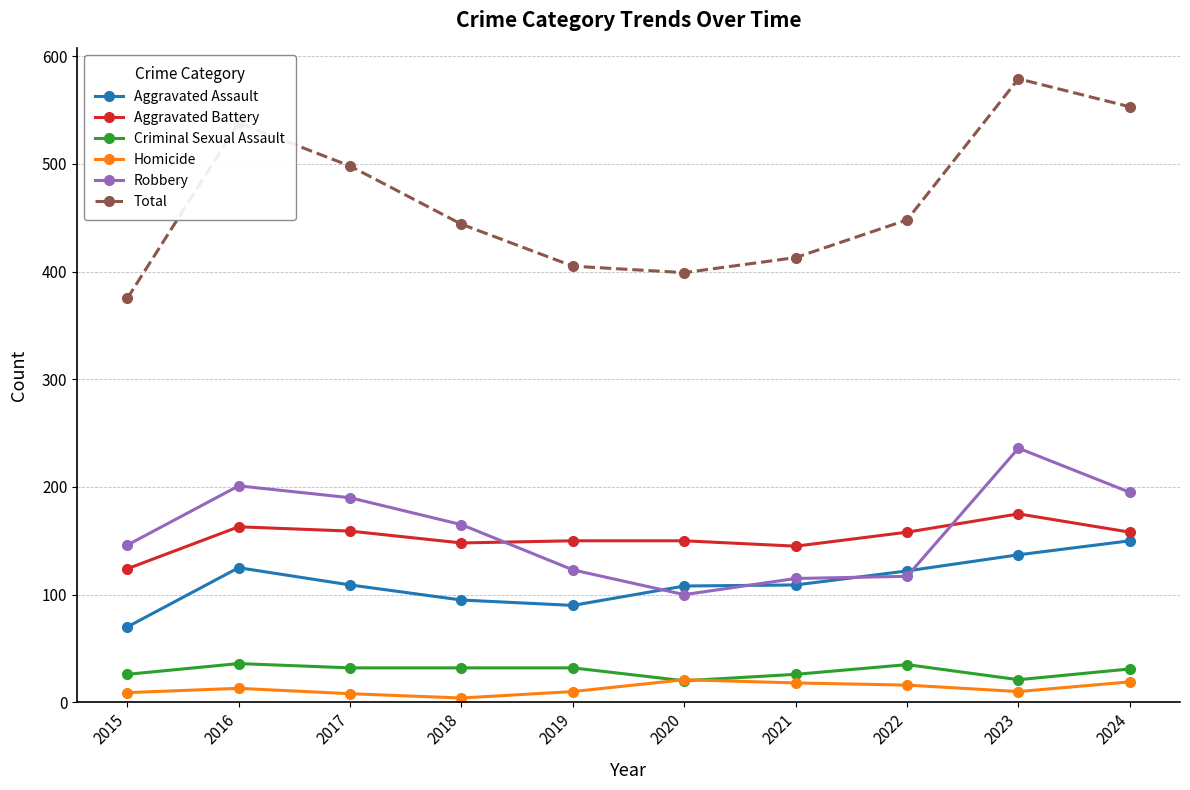

Is it true that Aggravated Assault equals 49 at 2015?

False